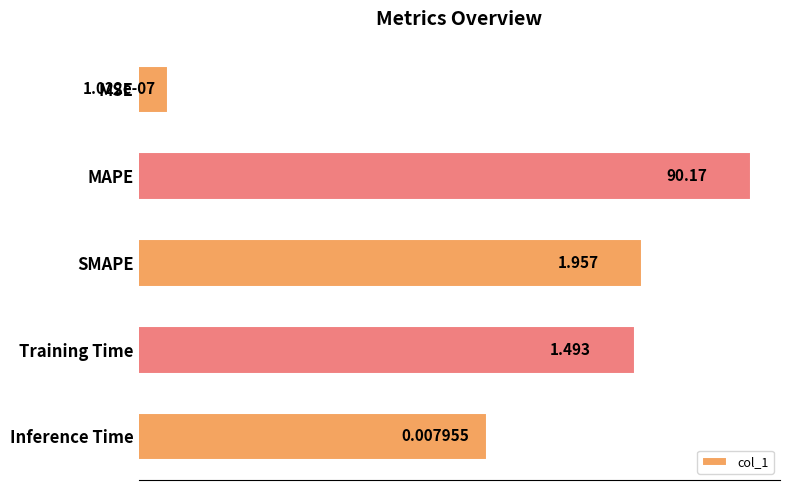

The value at Inference Time is 0.0. True or false?

False